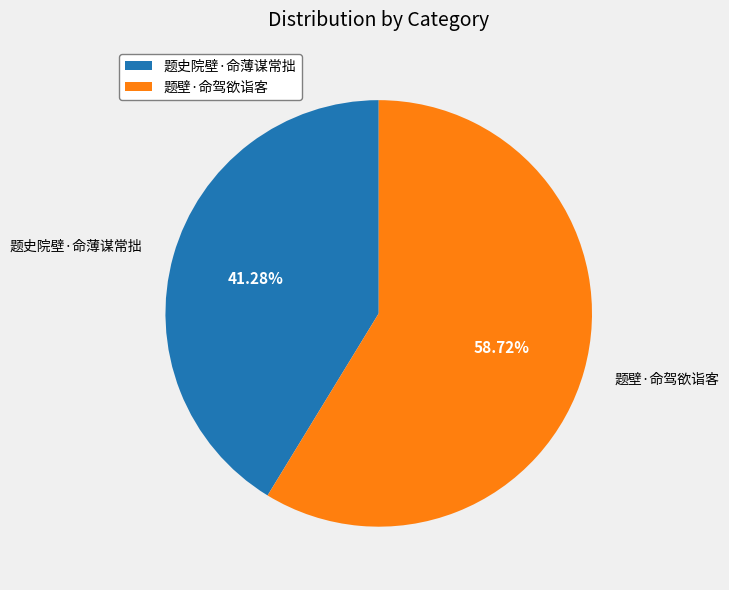

What portion of the pie excludes 题壁·命驾欲诣客?

41.3%